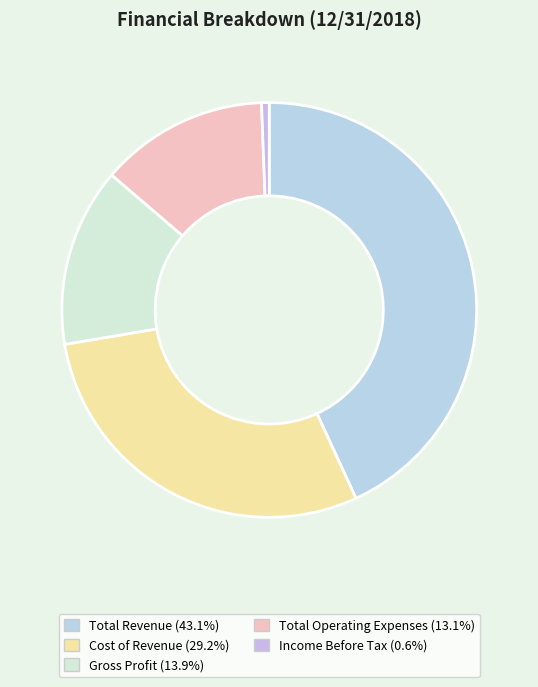

Is there a majority slice in this chart?

No